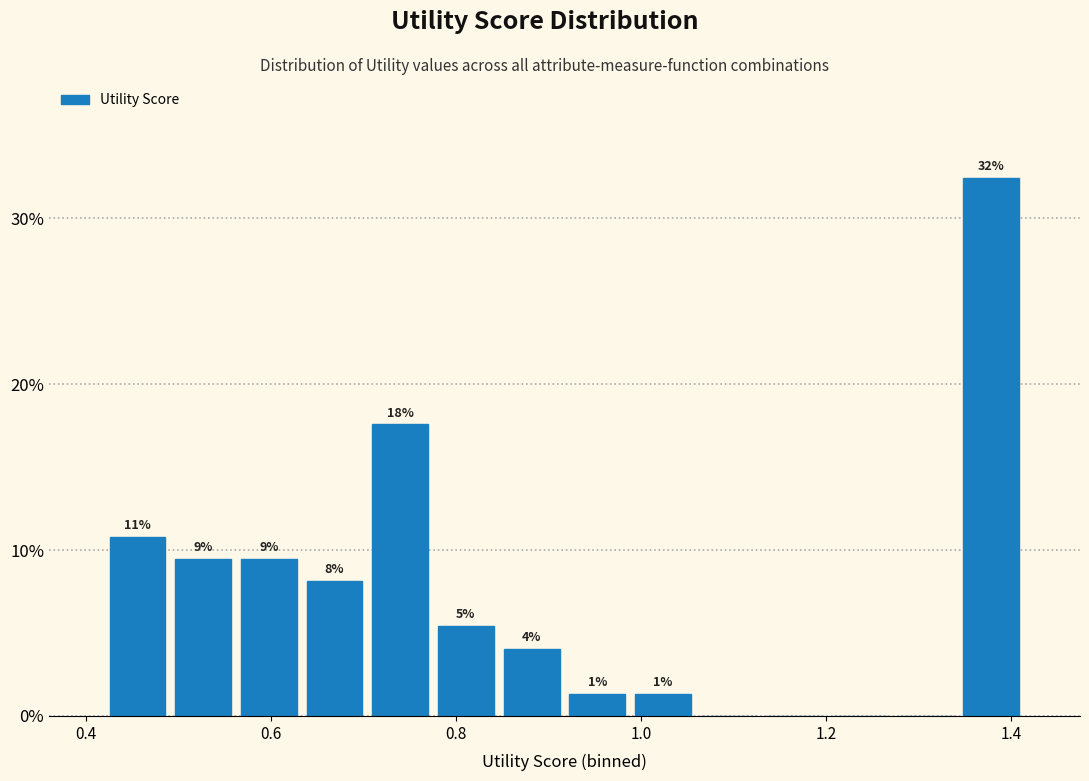

Read against the x-axis, roughly where is the centre of the tallest bar?

1.38